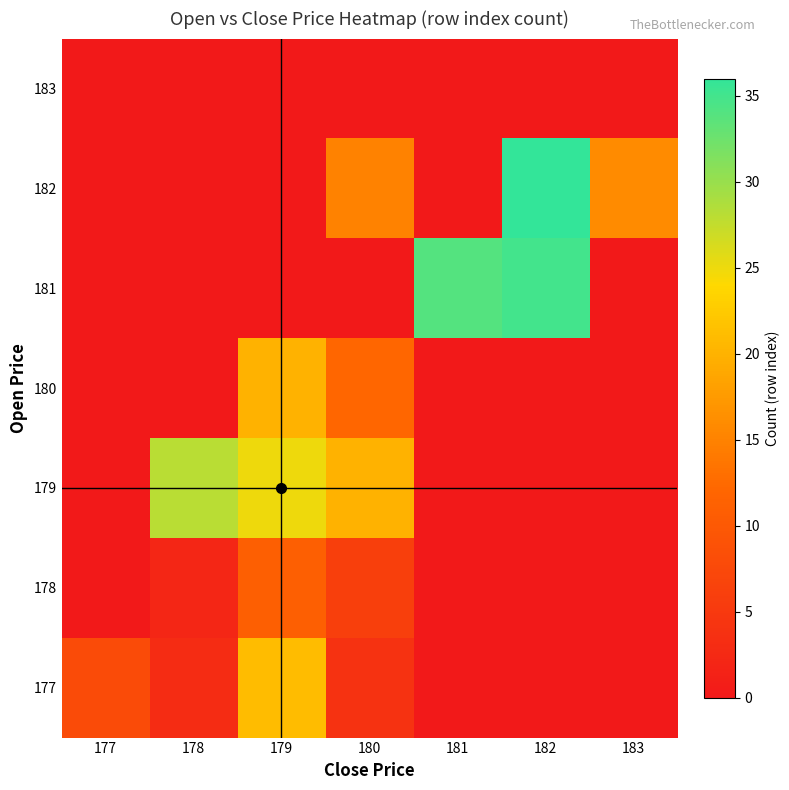

Reading left to right, transcribe all the data shown in this chart.

177: 177=8	178=3	179=21	180=4	181=0	182=0	183=0
178: 177=0	178=2	179=11	180=6	181=0	182=0	183=0
179: 177=0	178=28	179=25	180=20	181=0	182=0	183=0
180: 177=0	178=0	179=20	180=12	181=0	182=0	183=0
181: 177=0	178=0	179=0	180=0	181=34	182=35	183=0
182: 177=0	178=0	179=0	180=15	181=0	182=36	183=16
183: 177=0	178=0	179=0	180=0	181=0	182=0	183=0